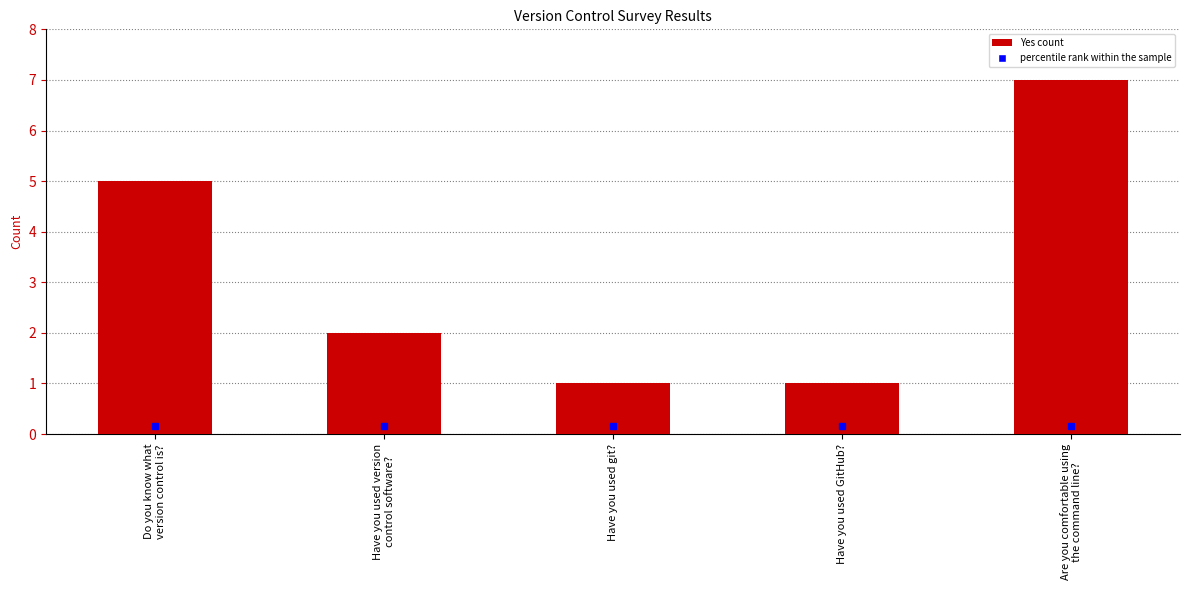

Between Are you comfortable using
the command line? and Have you used GitHub?, which is larger?

Are you comfortable using
the command line?